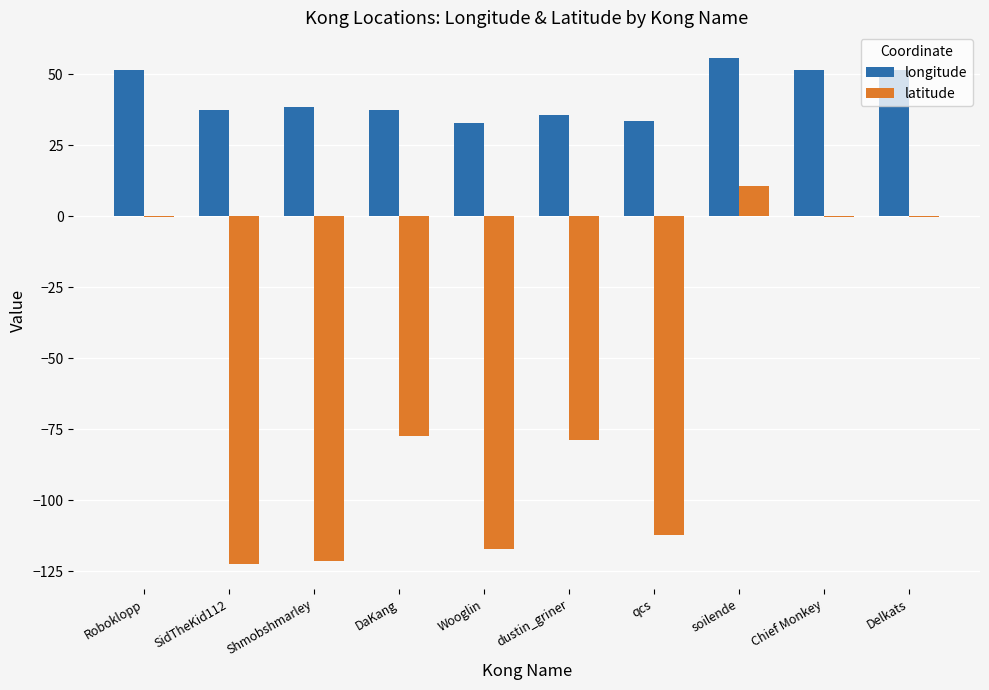

At which category is the sum across all series the highest?

soilende